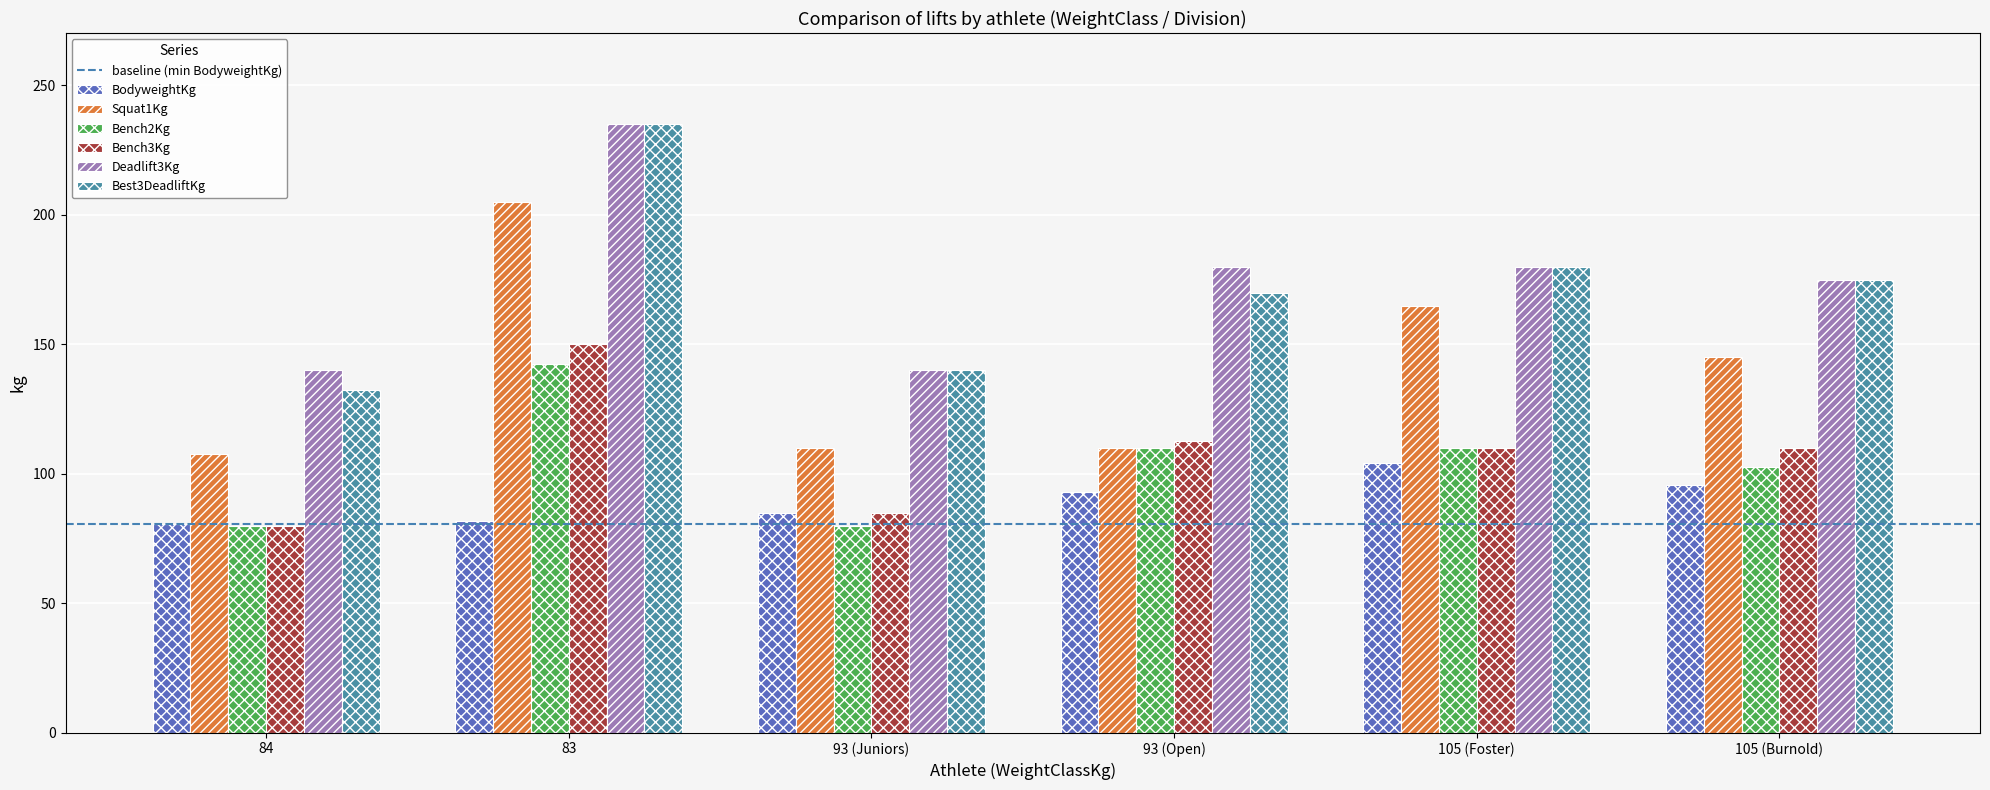

What is the value of the Deadlift3Kg bar at the 6th from the left?

175.0